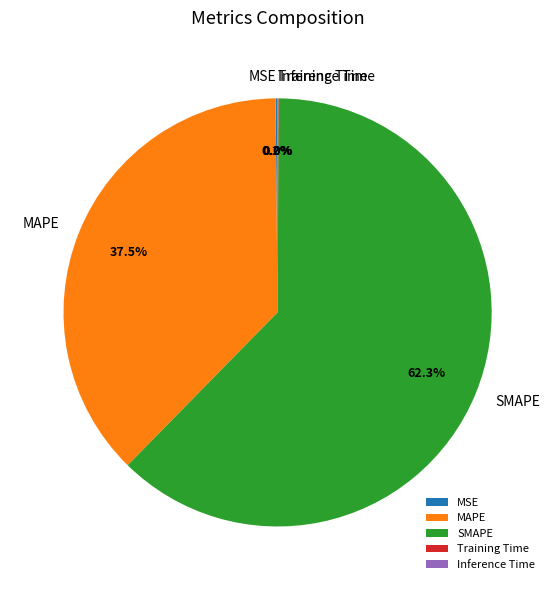

Is it true that MAPE is 32% of the pie?

False